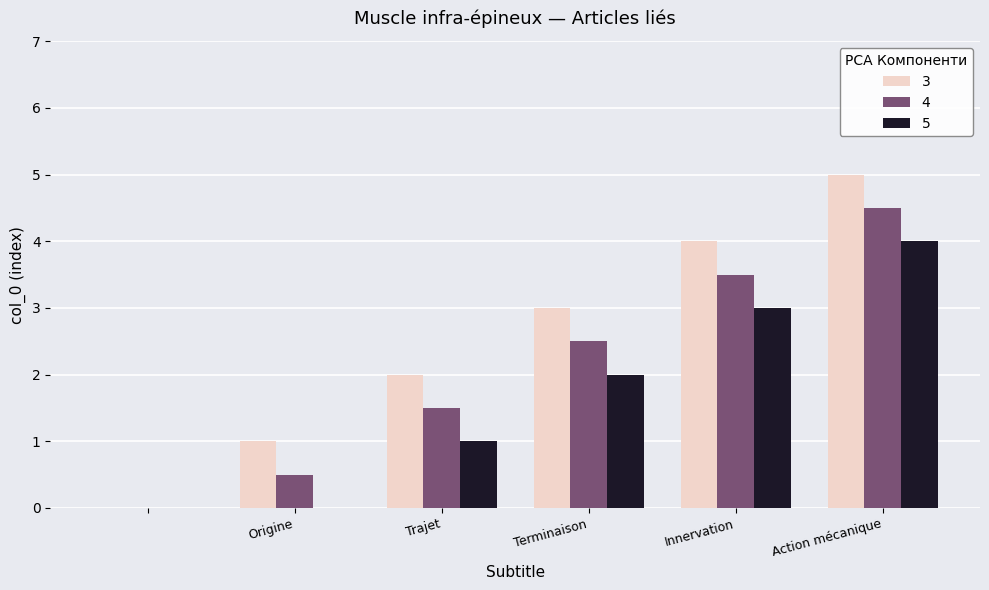

Which series has the largest total across all categories?

3